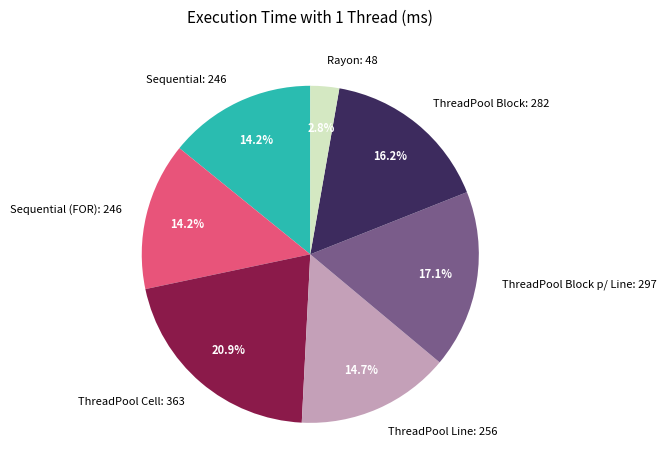

The Sequential slice represents 14% of the pie. True or false?

True